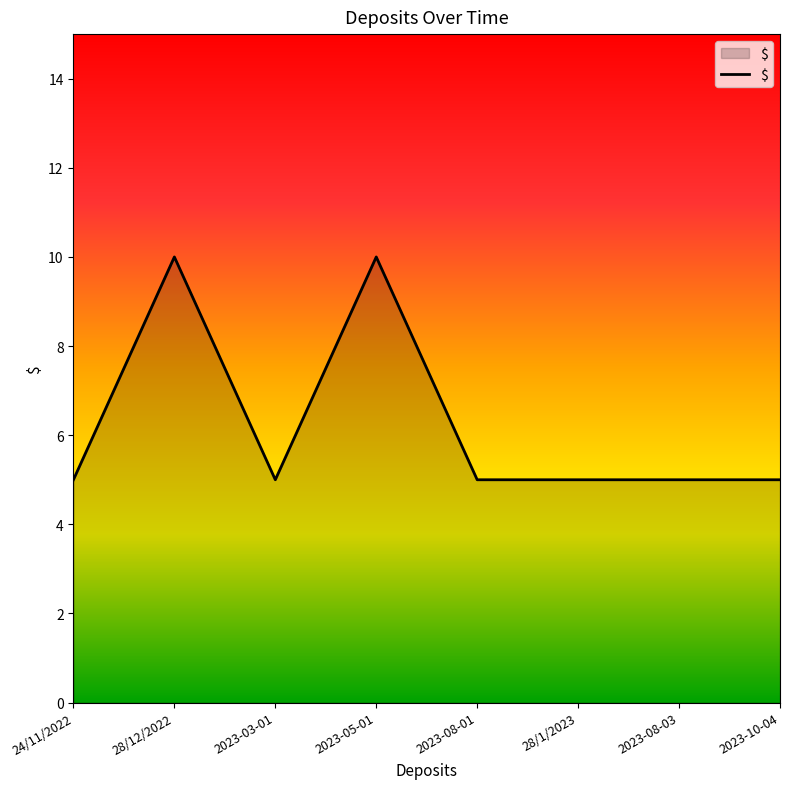

True or false: there are more than 0 points higher than both neighbors.

True